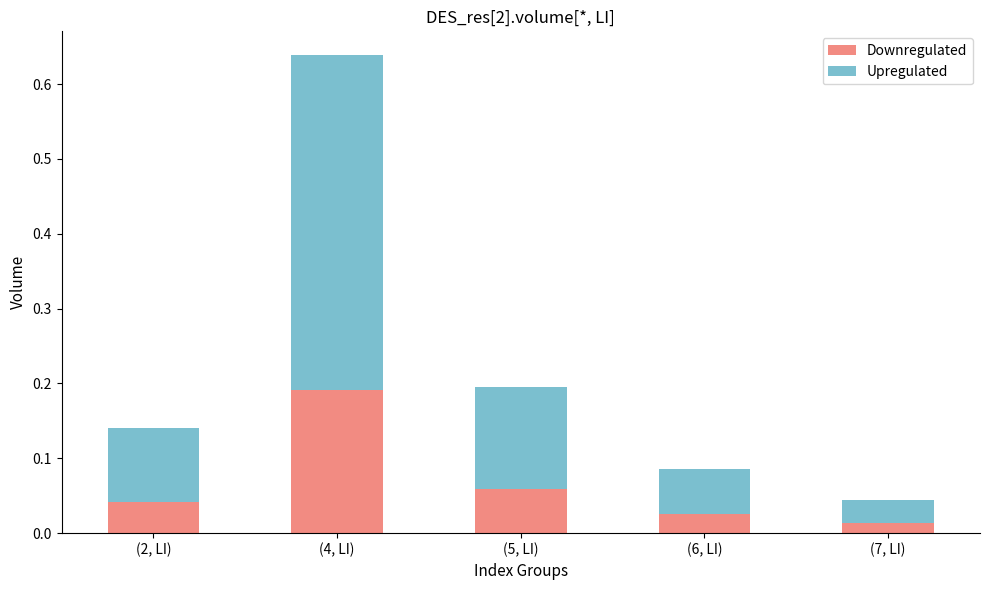

At which label does Downregulated reach its peak?

(4, LI)